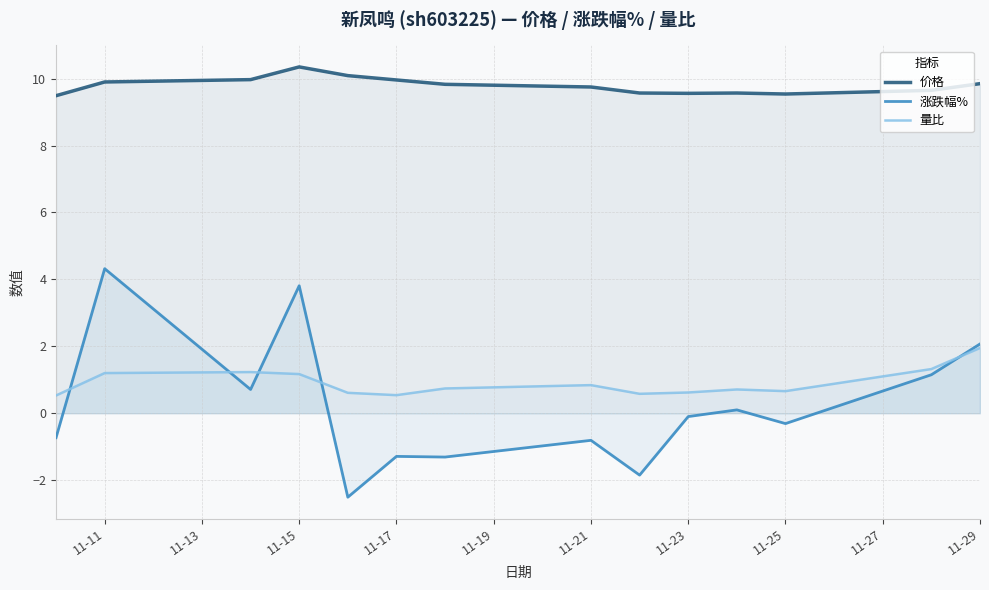

Is the value of 涨跌幅% at 11-11 greater than the value of 价格 at 11-15?

No